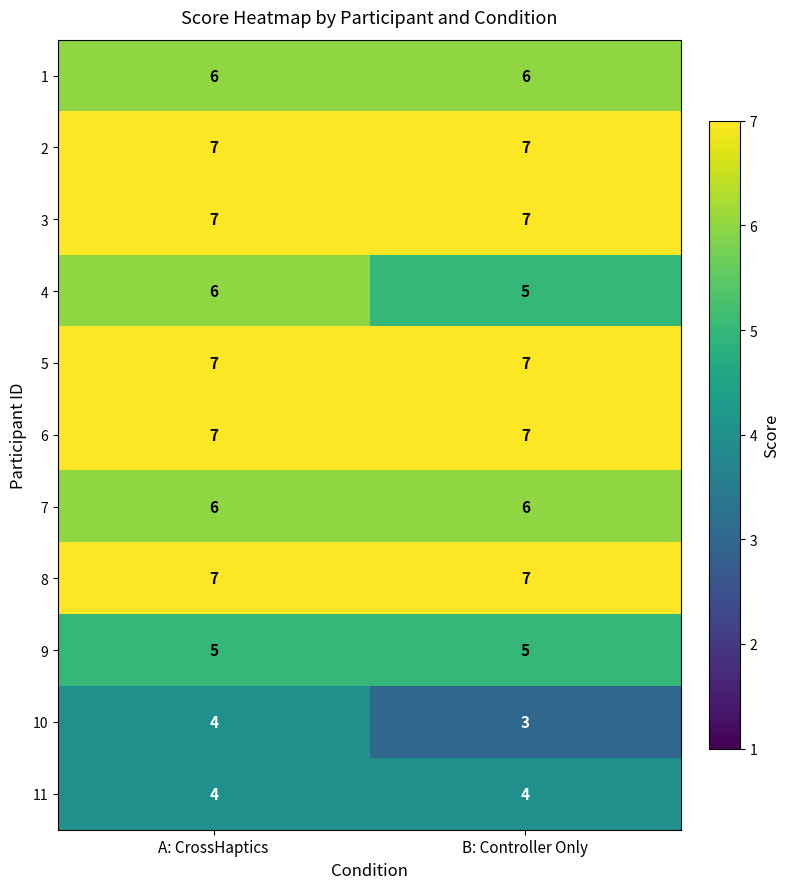

What is the difference between the highest and lowest values at A: CrossHaptics?

3